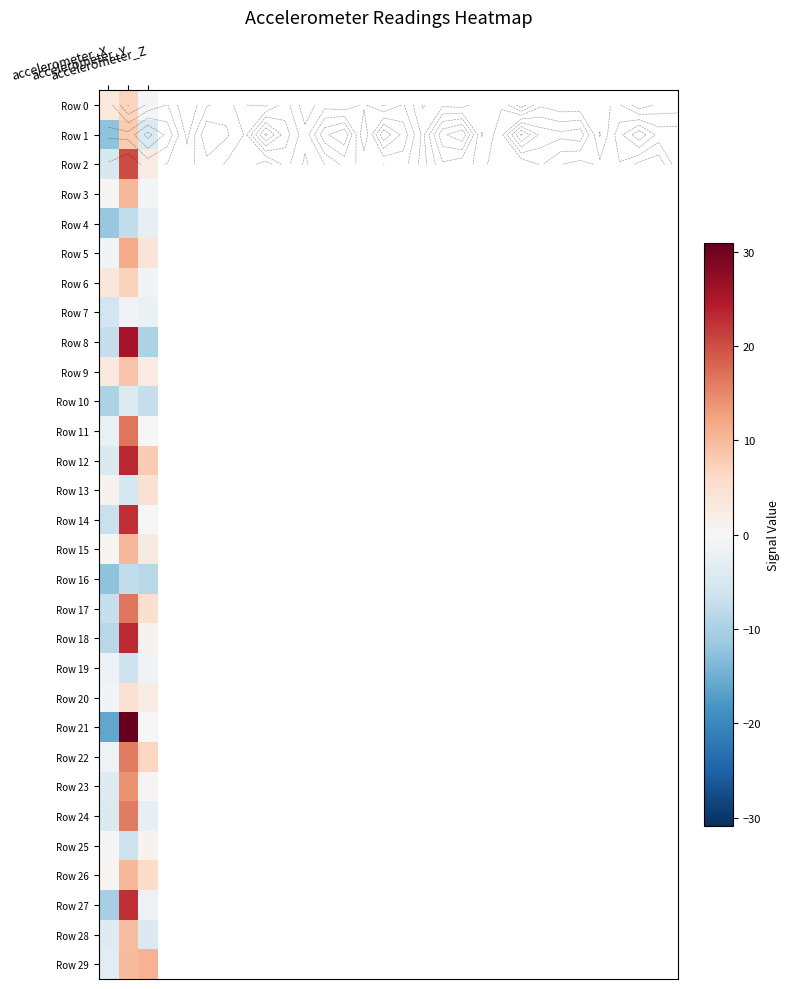

Which category has the highest value in the Row 21 series?

accelerometer_Y